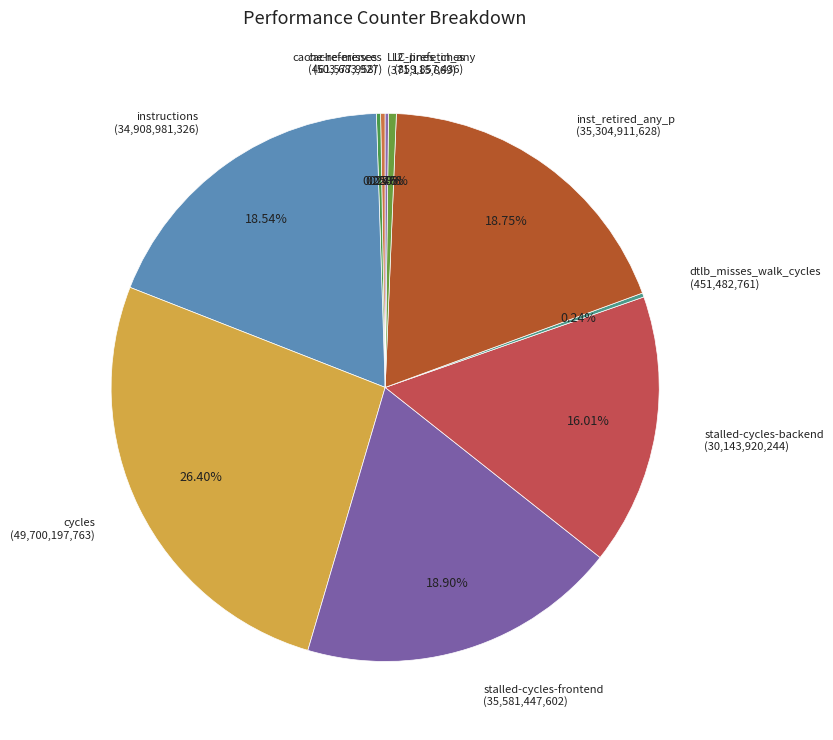

What is the ratio of the value at inst_retired_any_p (35,304,911,628) to the value at cycles (49,700,197,763)?

0.7